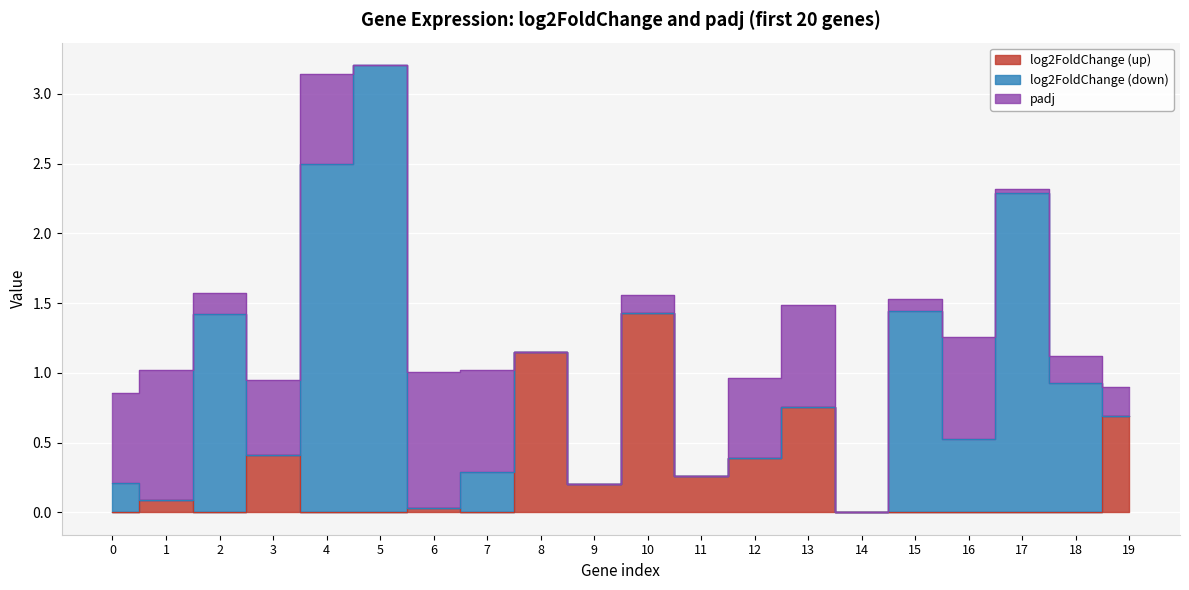

At 0, list the series in order from smallest to largest.

log2FoldChange (up), log2FoldChange (down), padj